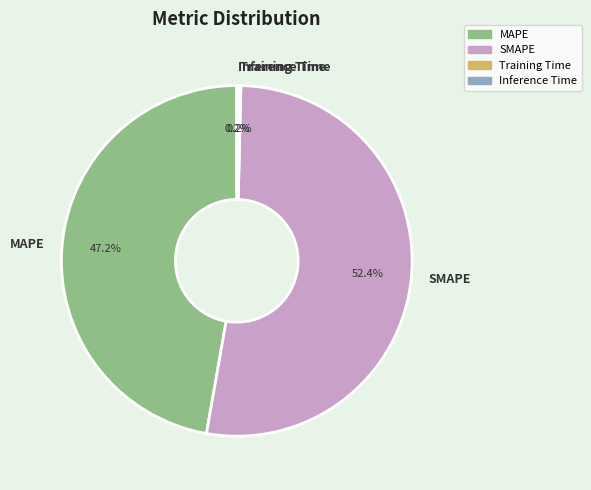

What portion of the pie excludes MAPE?

52.8%